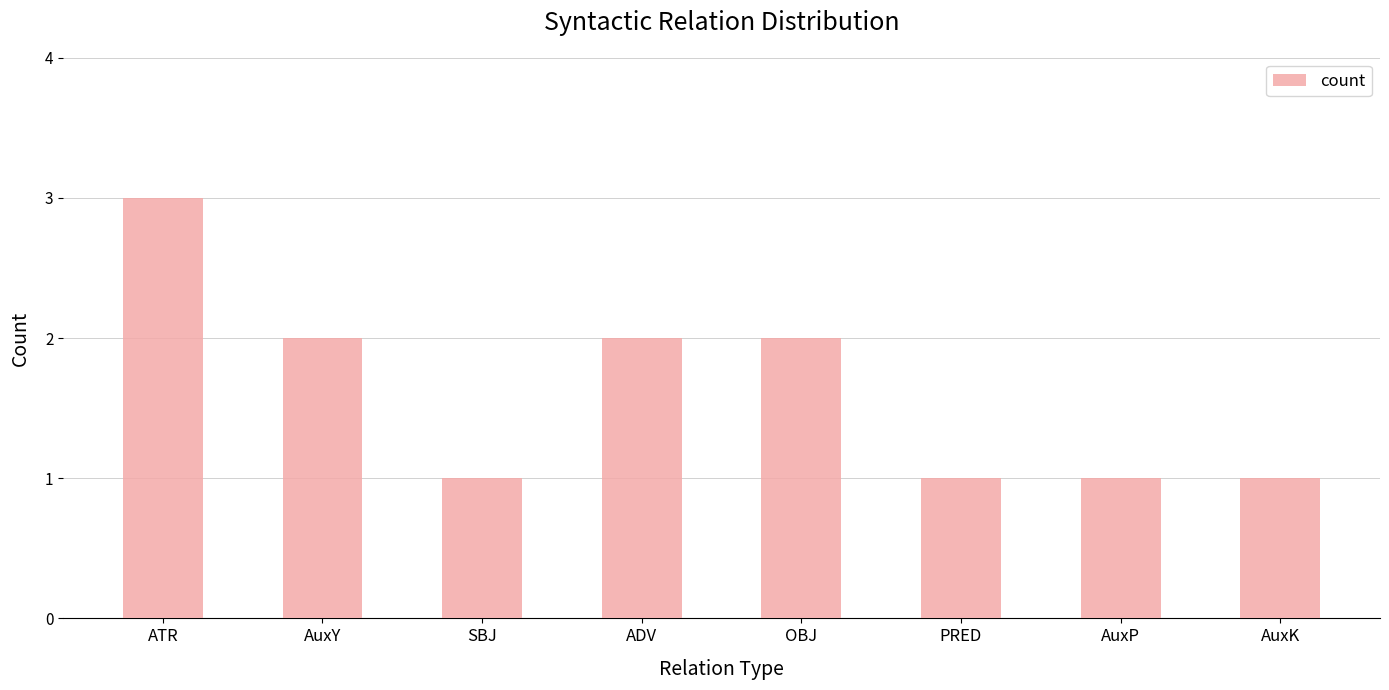

How many distinct data groups are displayed?

1